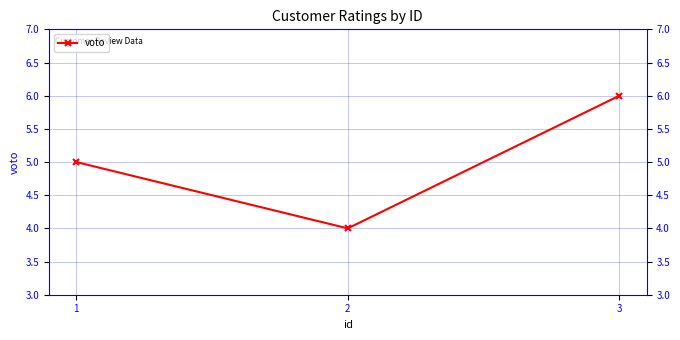

The chart shows a value of 6 at 3. True or false?

True